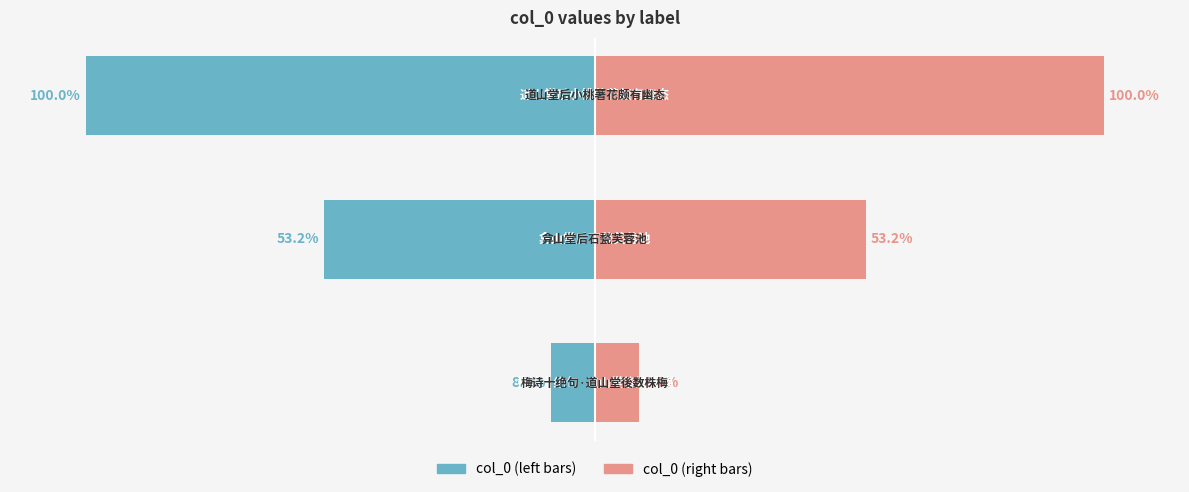

Is it true that col_0 (left) equals -100.0 at 2?

True